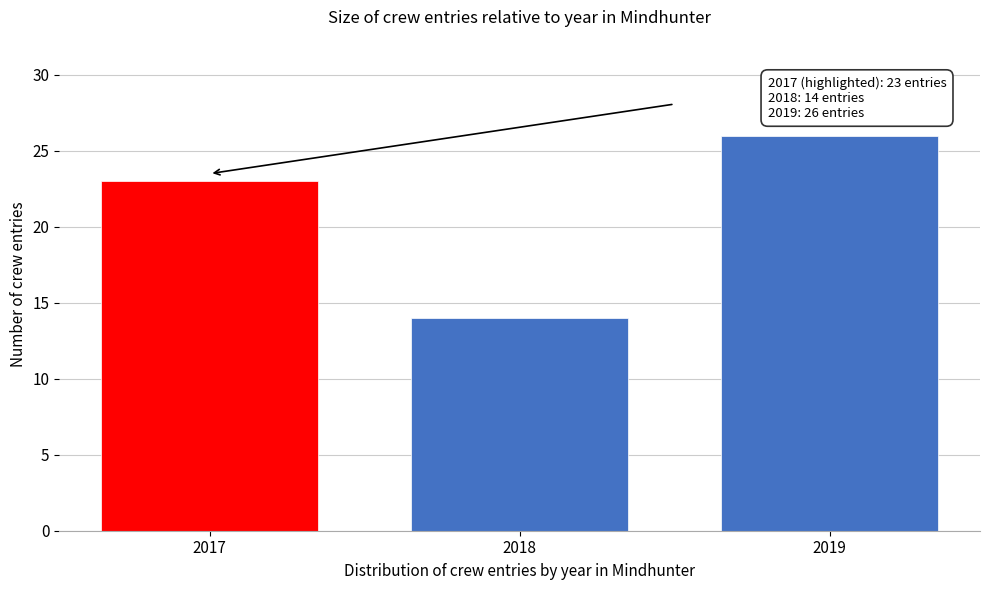

Reading left to right, extract all data points from this chart.

2017=23	2018=14	2019=26